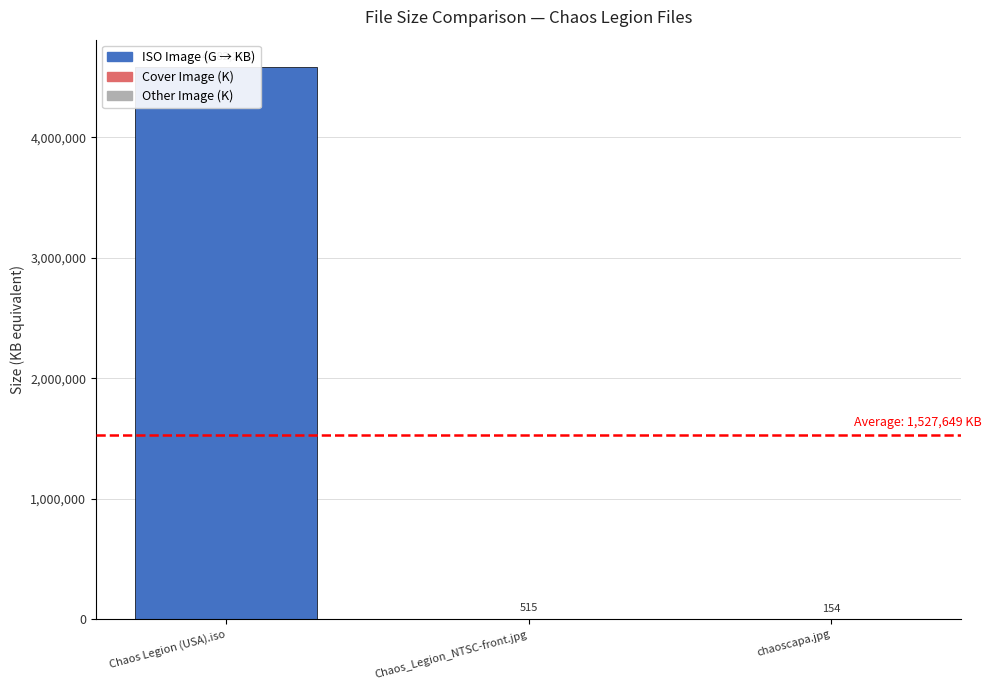

Rank the categories by value from highest to lowest.

Chaos Legion (USA).iso, Chaos_Legion_NTSC-front.jpg, chaoscapa.jpg